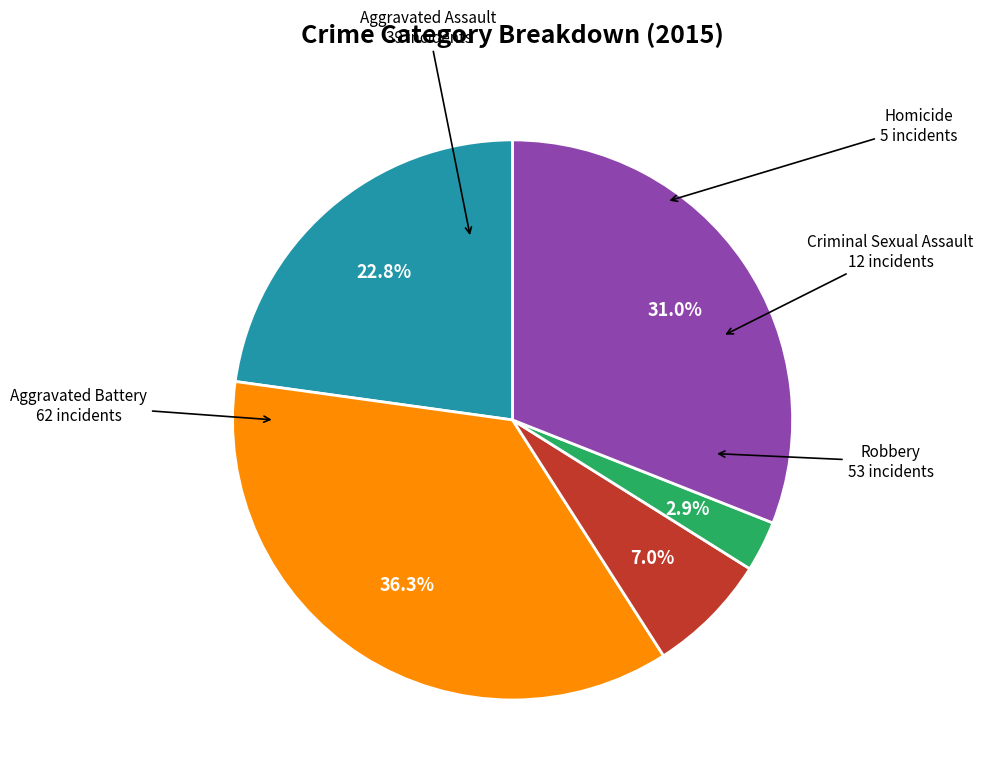

Is there a majority slice in this chart?

No